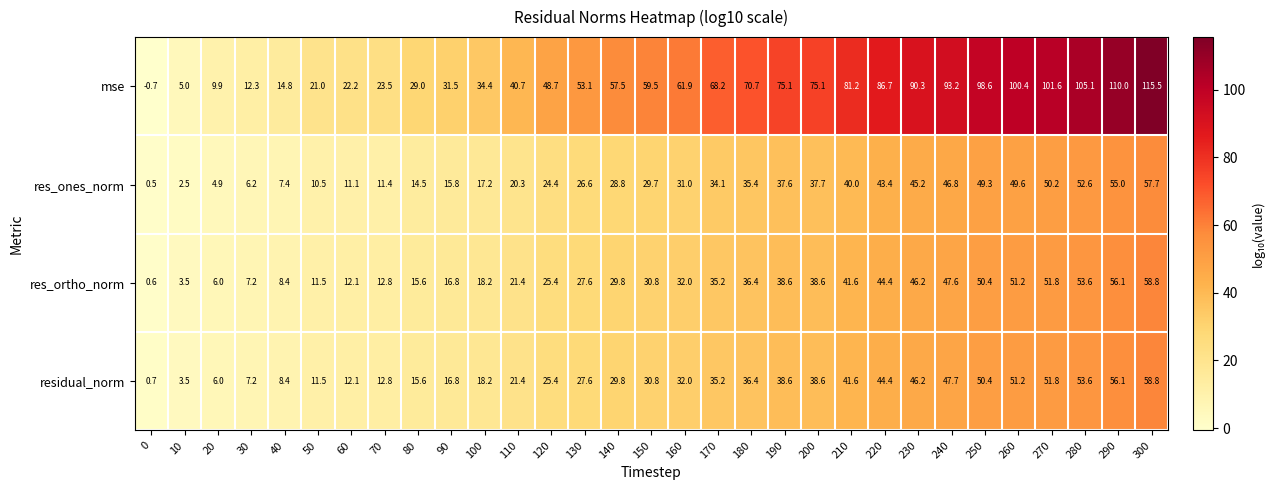

What is the average value of the res_ones_norm series?

28.9